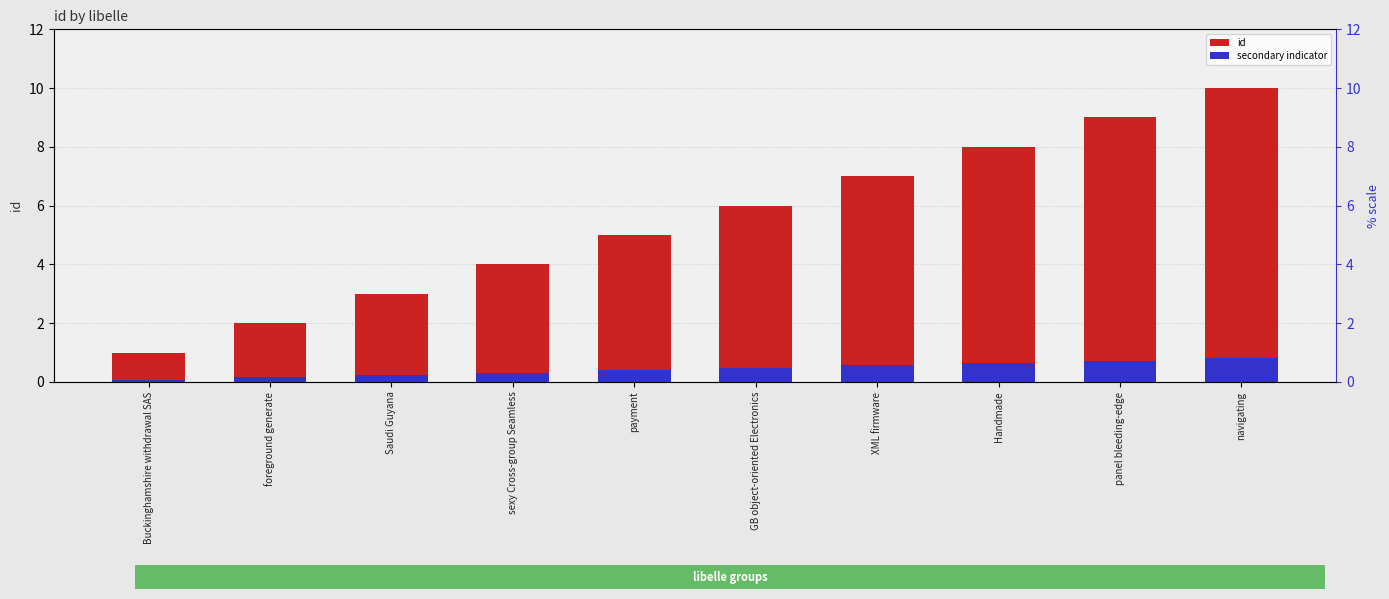

What is the approximate value of secondary indicator at Saudi Guyana?

0.2